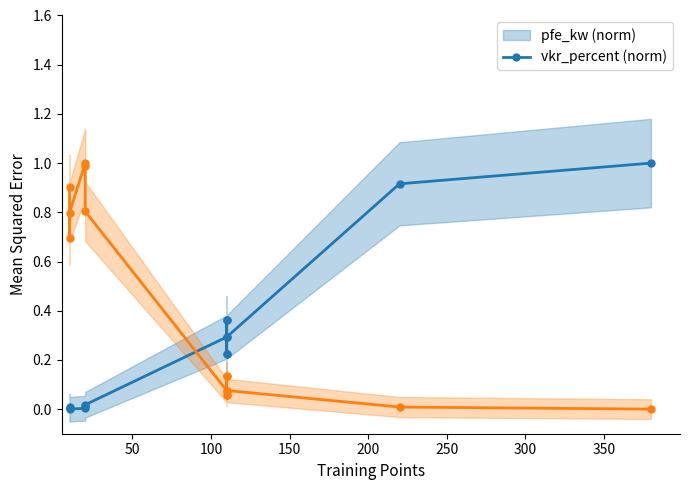

What is the maximum value shown in the chart?

1.0